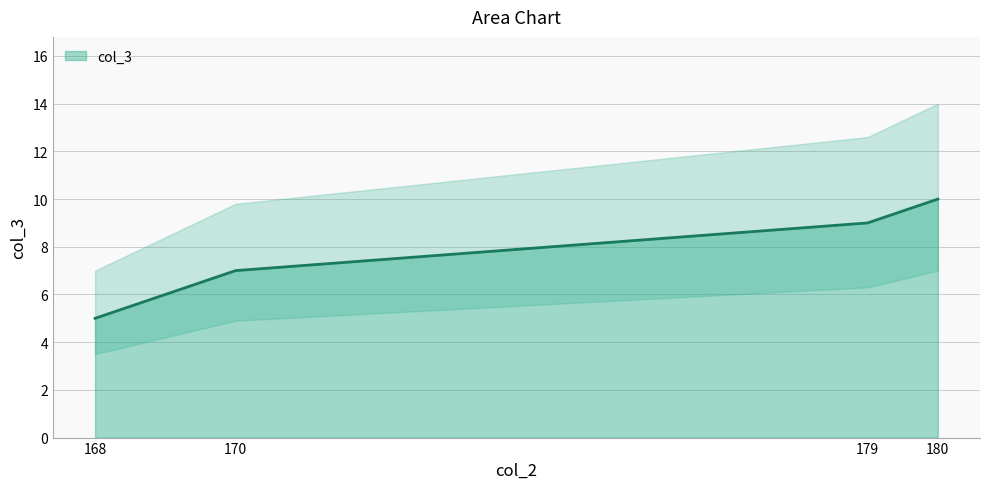

Does the chart display data point markers on the line(s)?

No